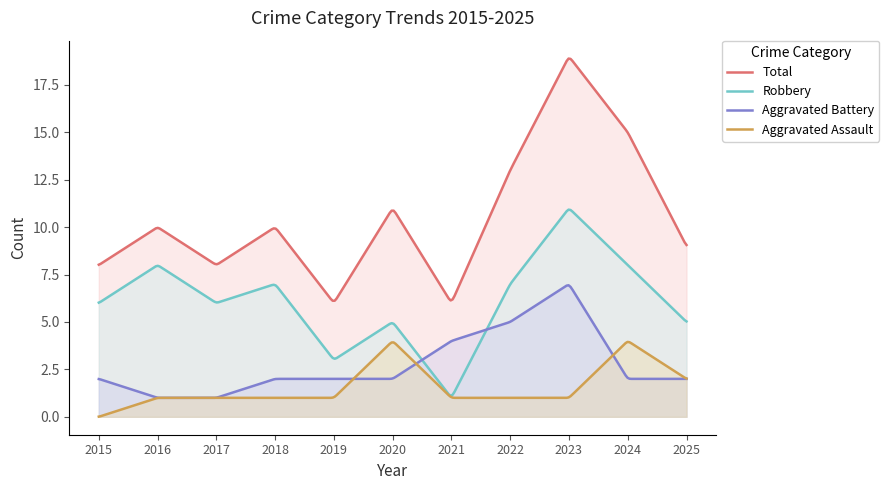

What is the total value across all series at 2015?

16